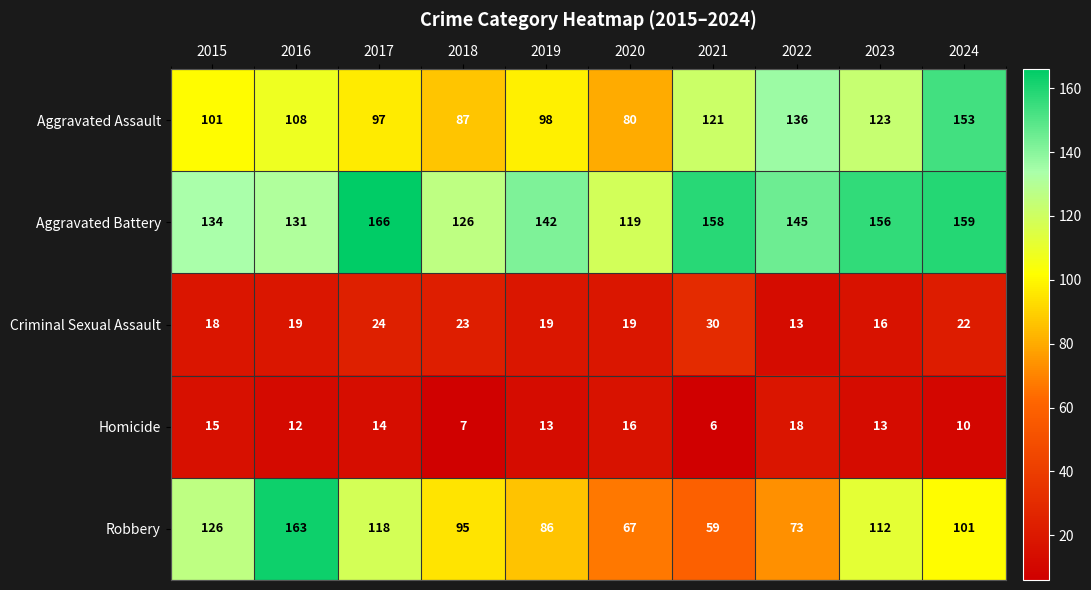

Count the number of categories in the chart.

10